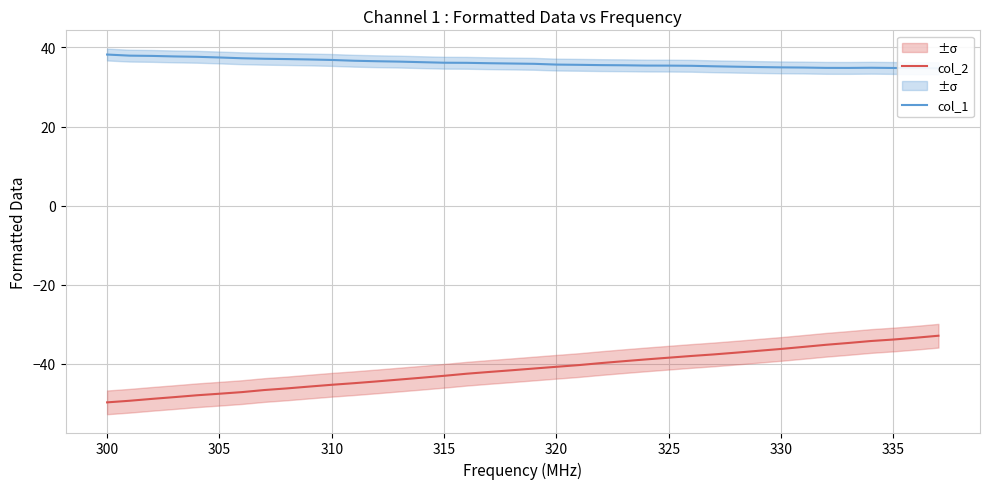

What is the highest value of the col_2 series?

-32.9